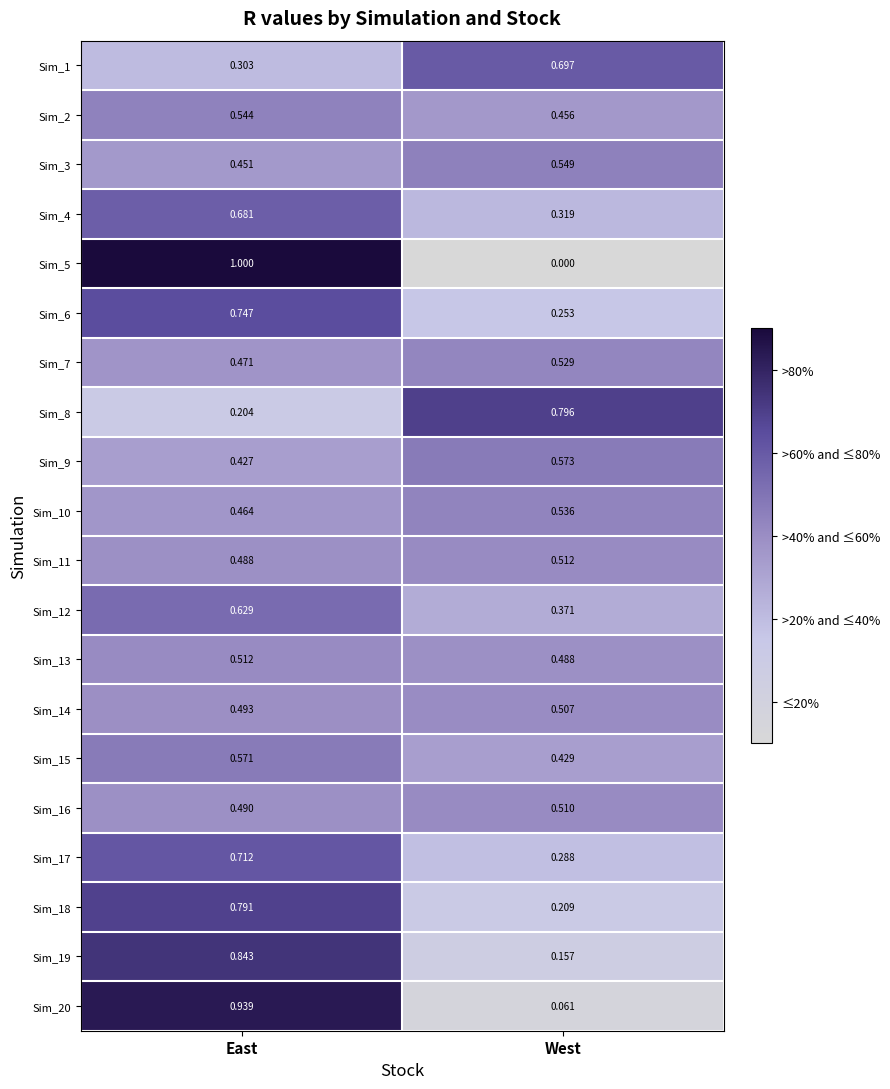

At which category is the sum across all series the highest?

East